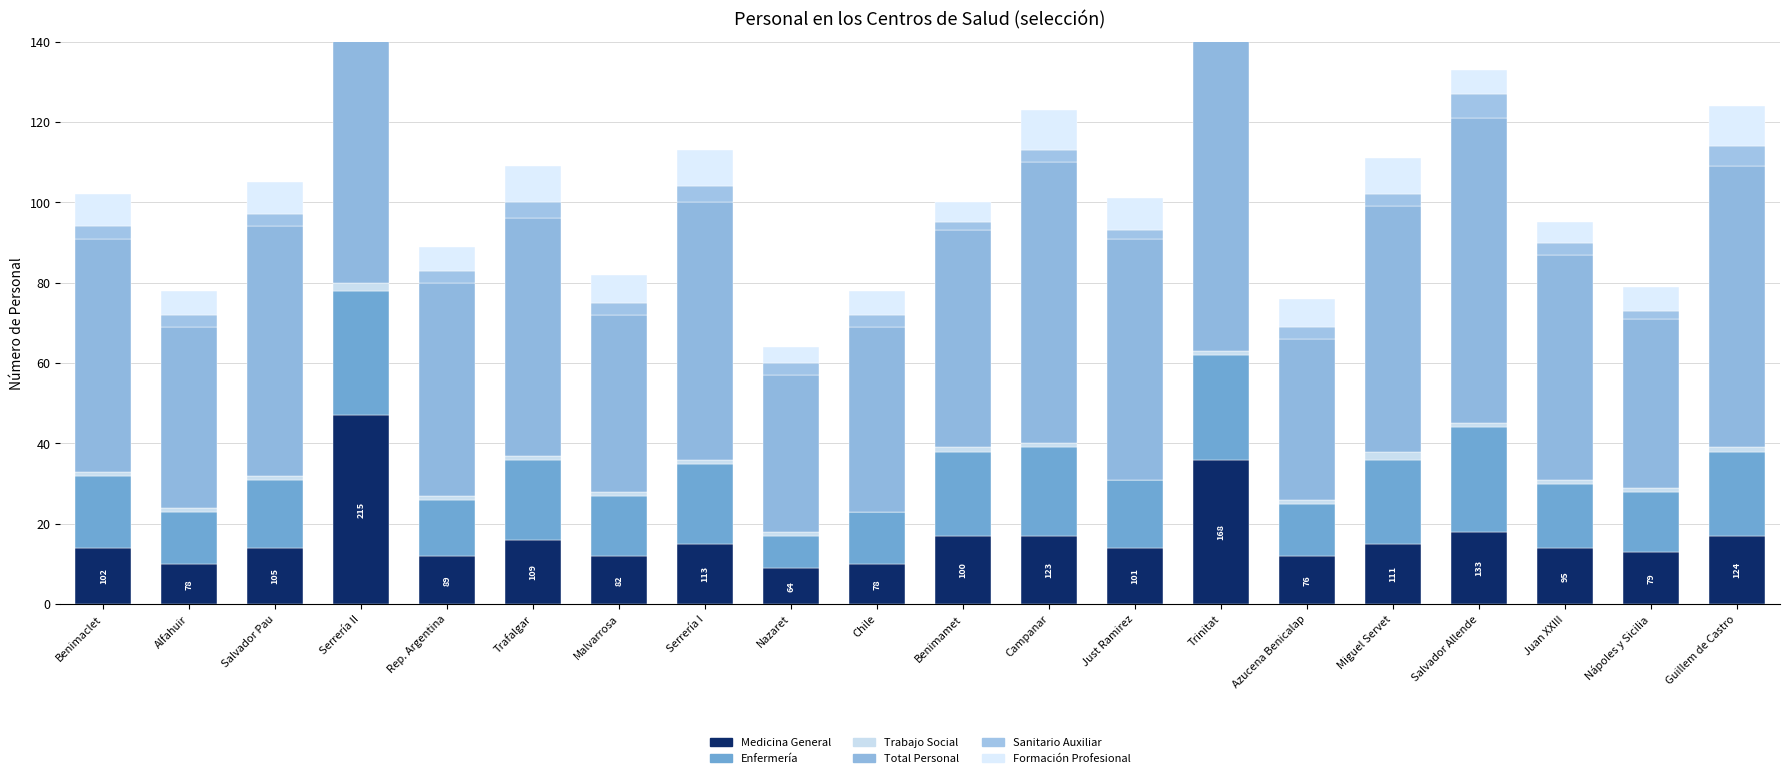

Where is Trabajo Social nearest to the value 1?

Benimaclet